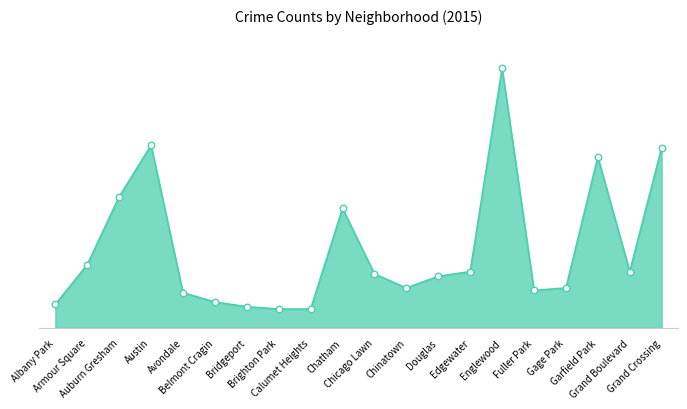

Approximately how many times larger is the value at Douglas compared to Gage Park?

1.3